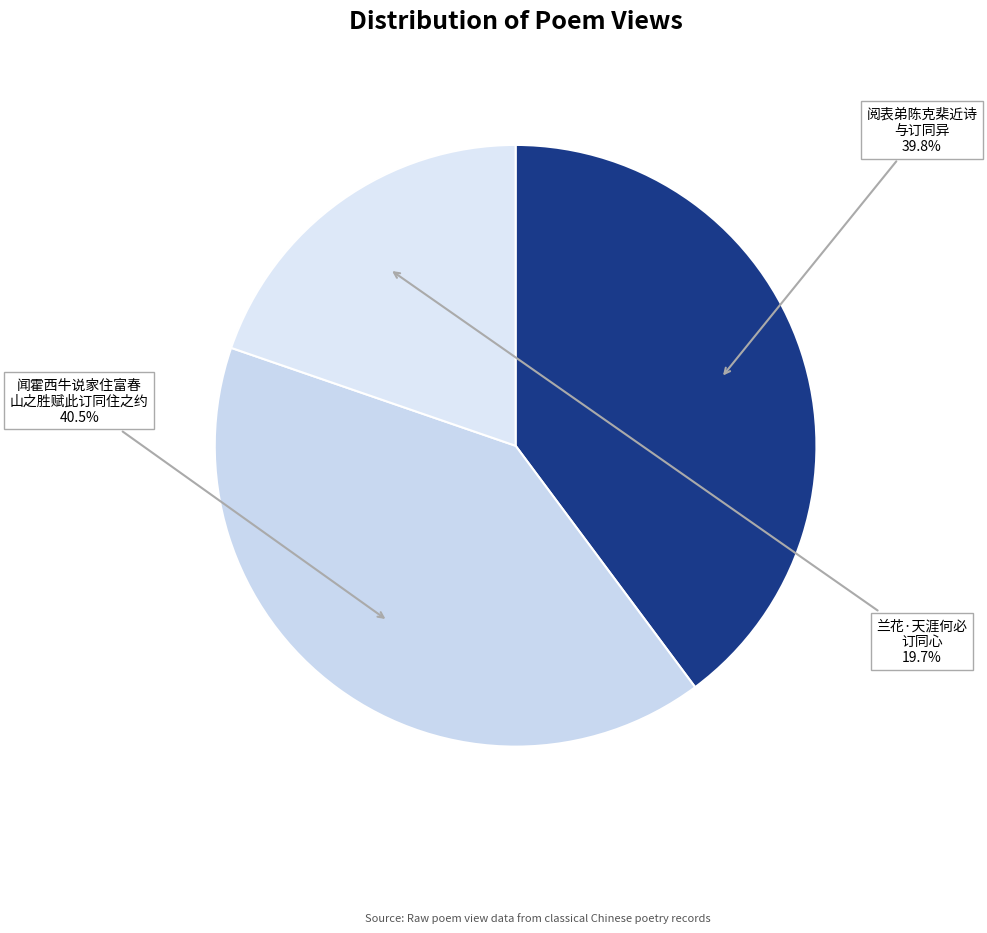

Count the number of slices in the pie.

3